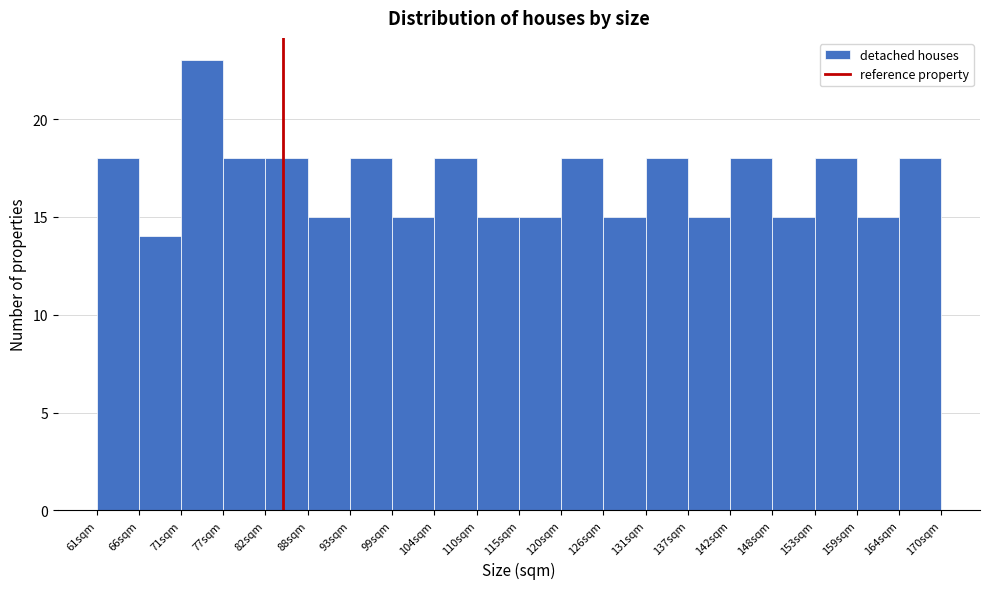

What is the height of the bar covering 132 to 137 on the x-axis? Neither the bar edges nor the heights are printed on the chart, so give them approximately, as read against the axes.

18